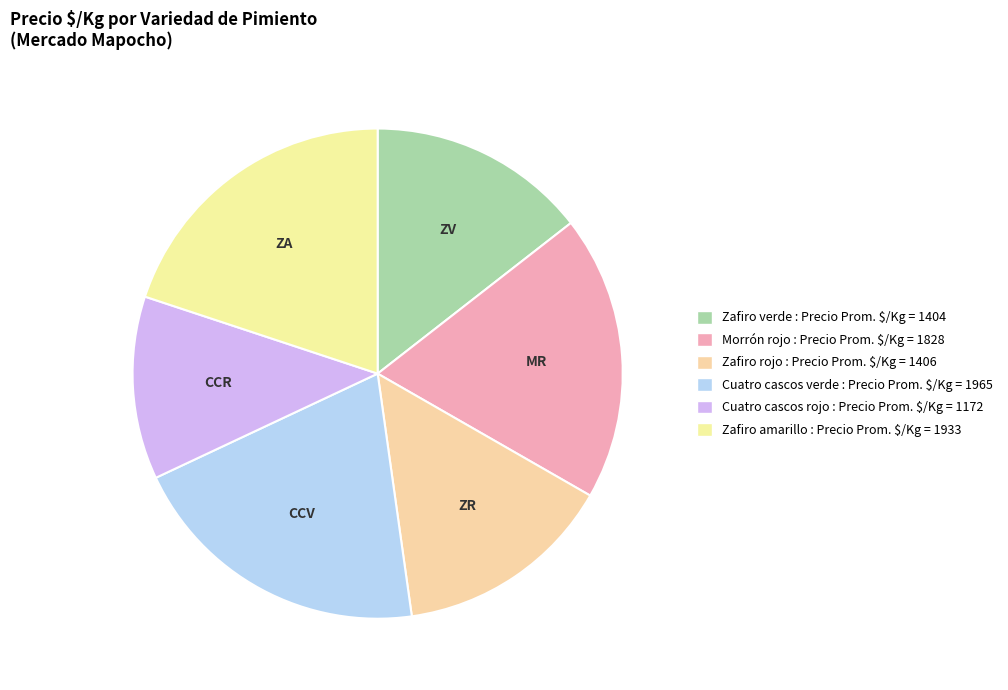

How many segments does this pie chart have?

6